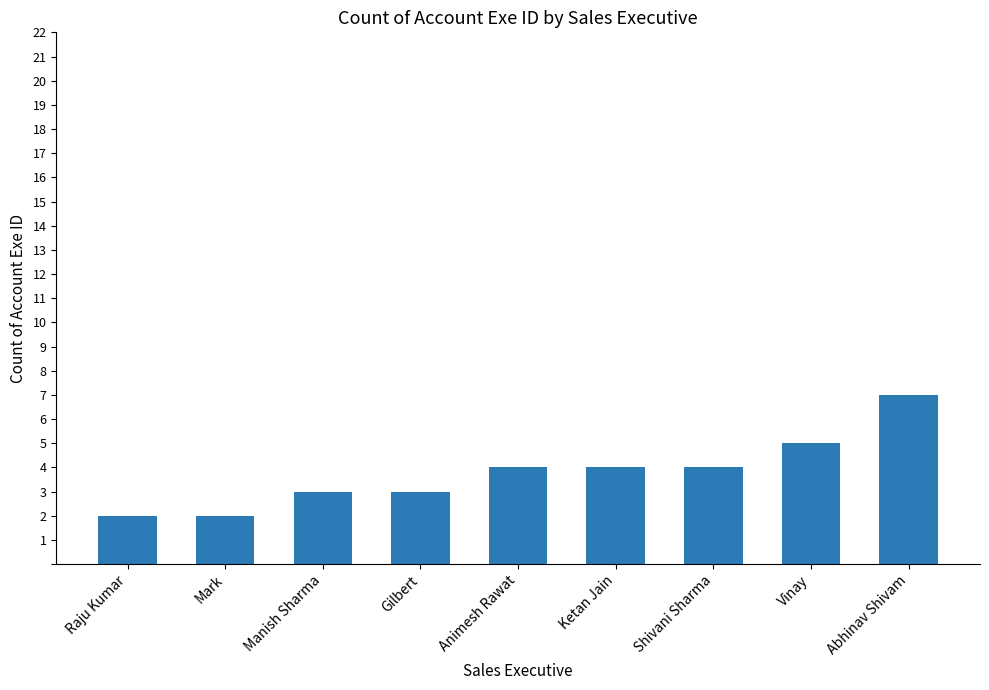

Are the bars grouped side by side (vs. stacked)?

No